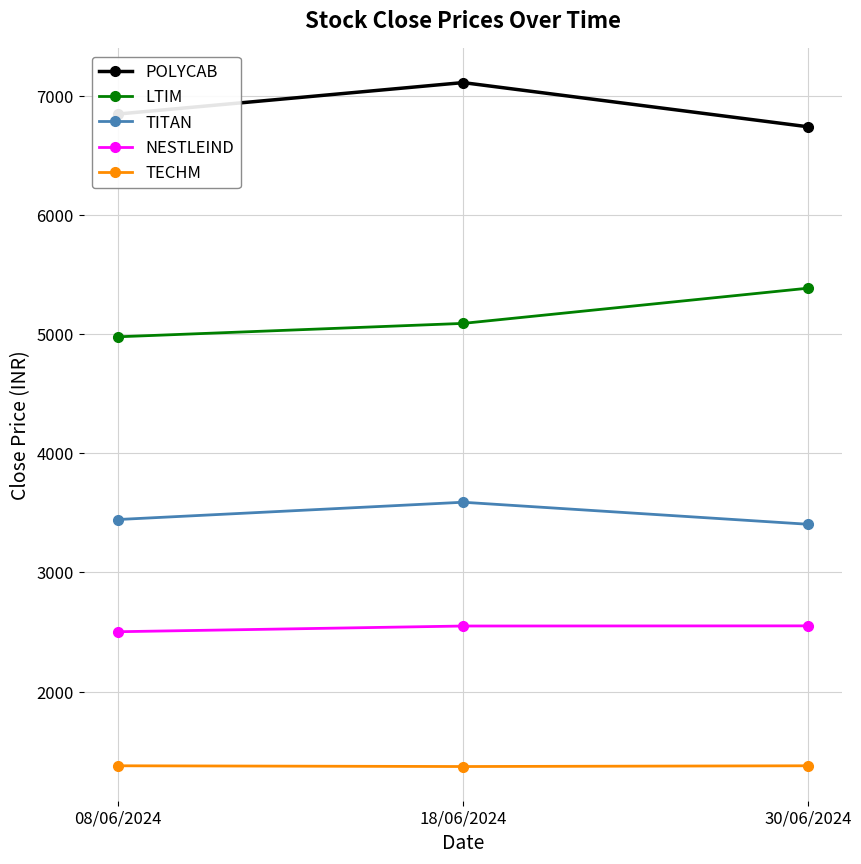

What is the label of the 1st point from the left?

08/06/2024